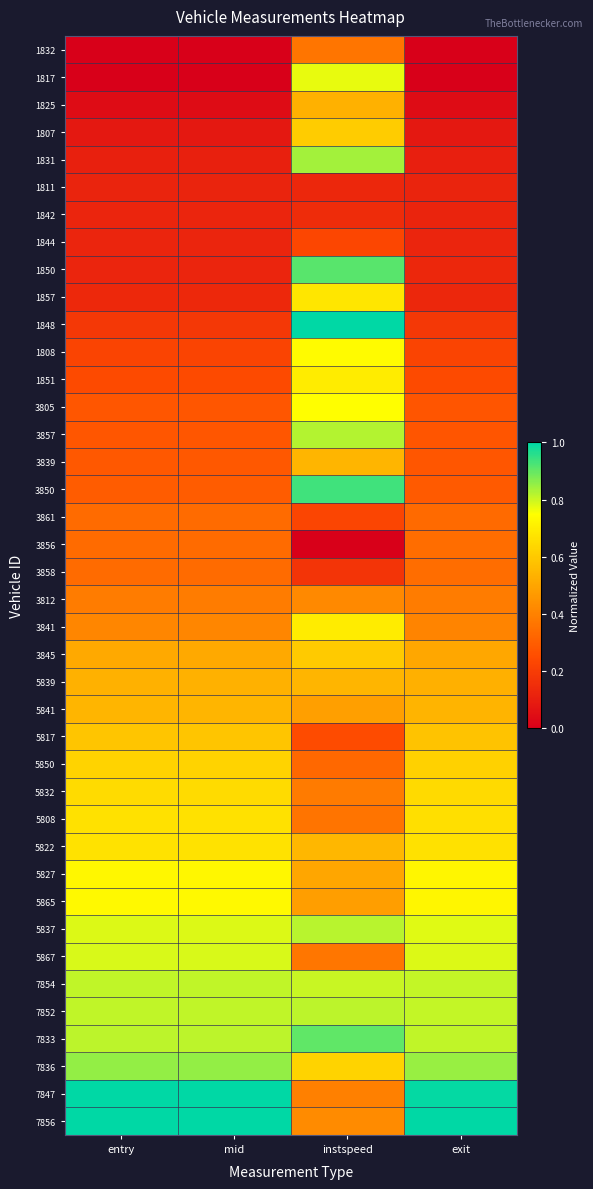

How many distinct data groups are displayed?

40